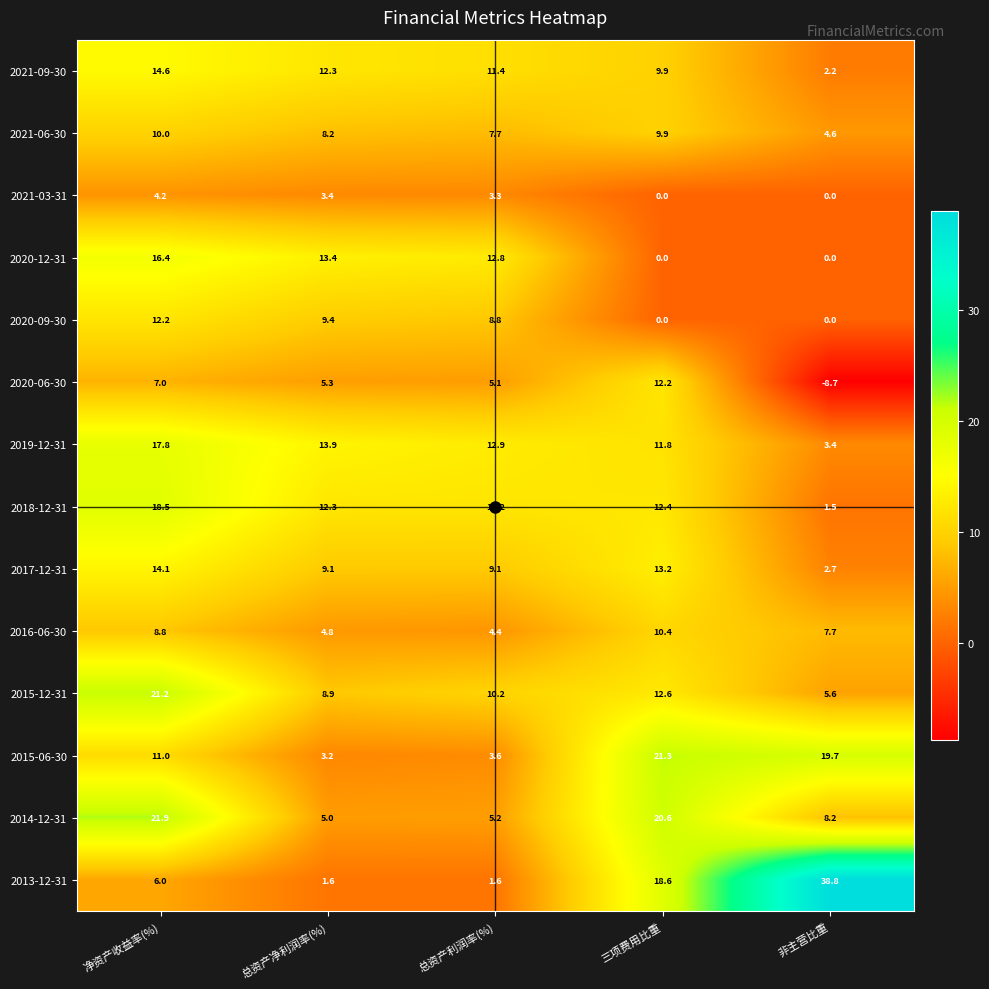

What is the difference between the 2021-03-31 values at 三项费用比重 and 总资产净利润率(%)?

3.4